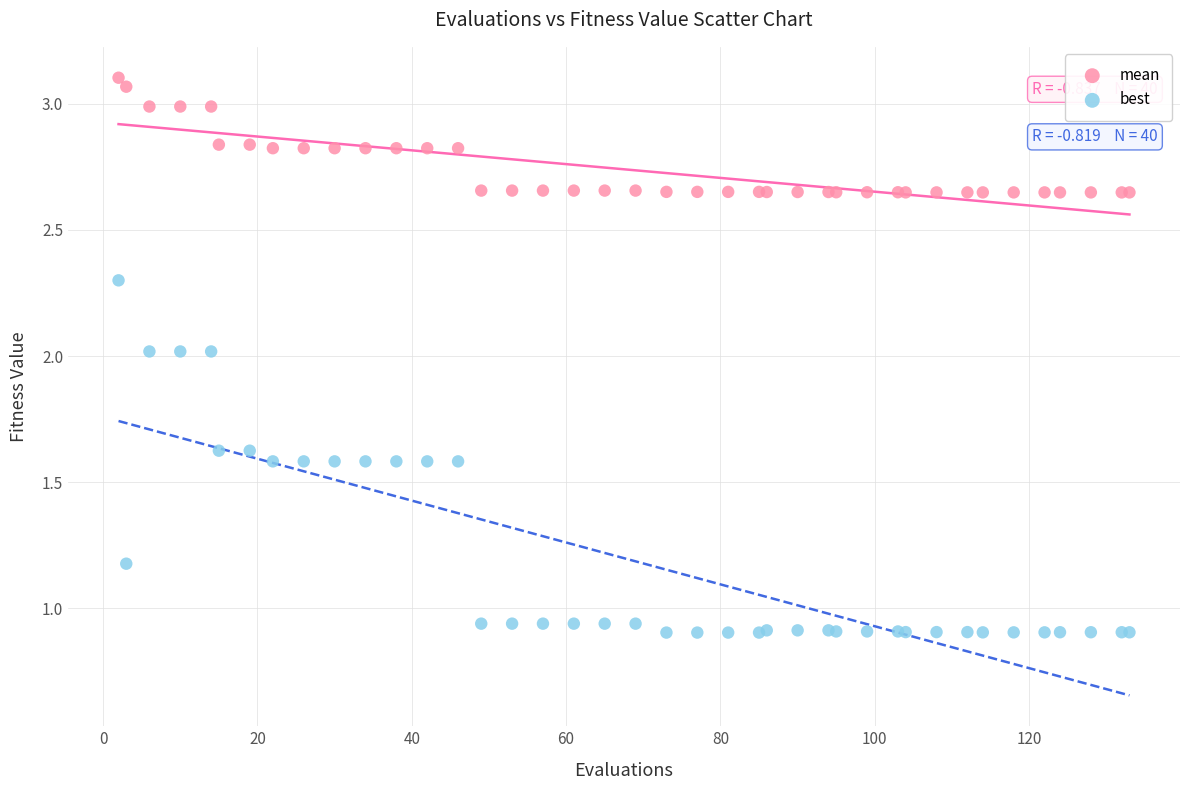

Which series has the widest spread of Y values?

best